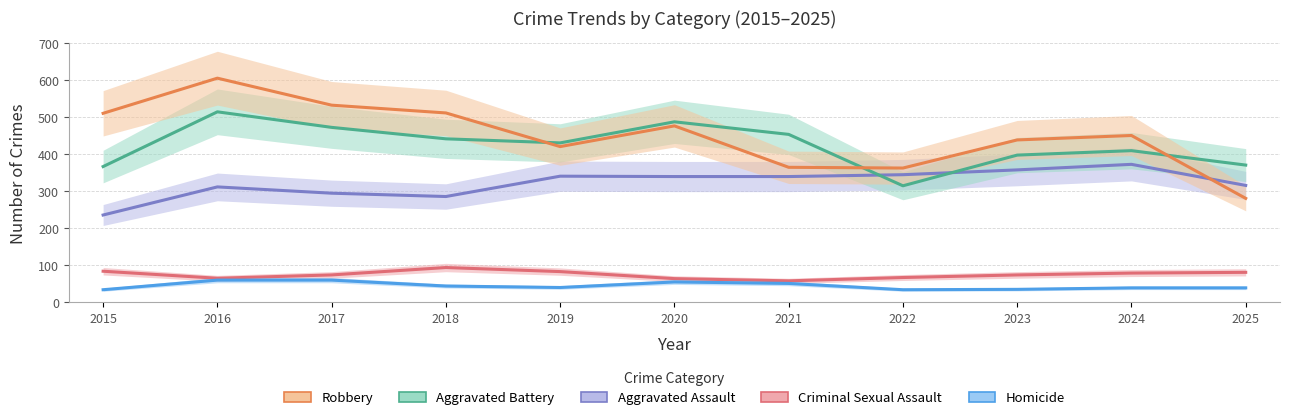

The Criminal Sexual Assault series shows 74 at 2023. True or false?

True